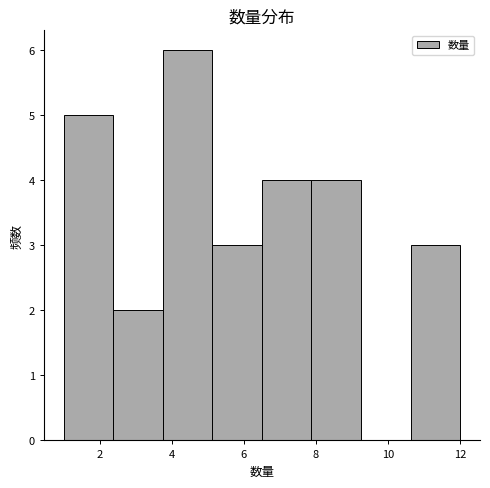

Over which range of the x-axis is the bar tallest?

3.8 to 5.2